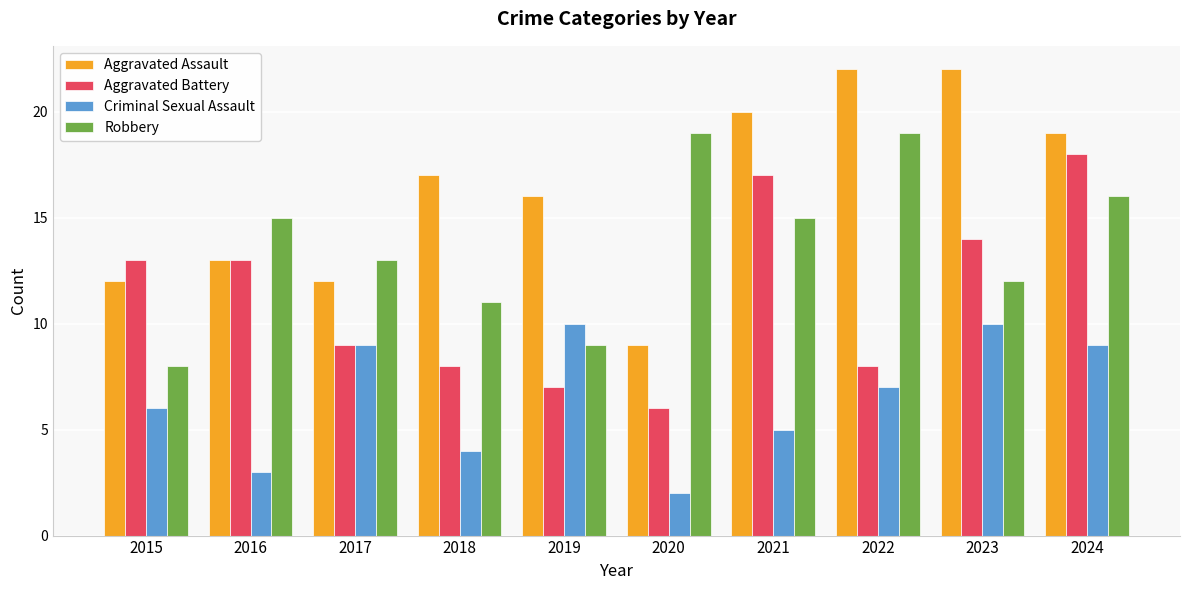

List the series in order of their peak value, highest first.

Aggravated Assault, Robbery, Aggravated Battery, Criminal Sexual Assault